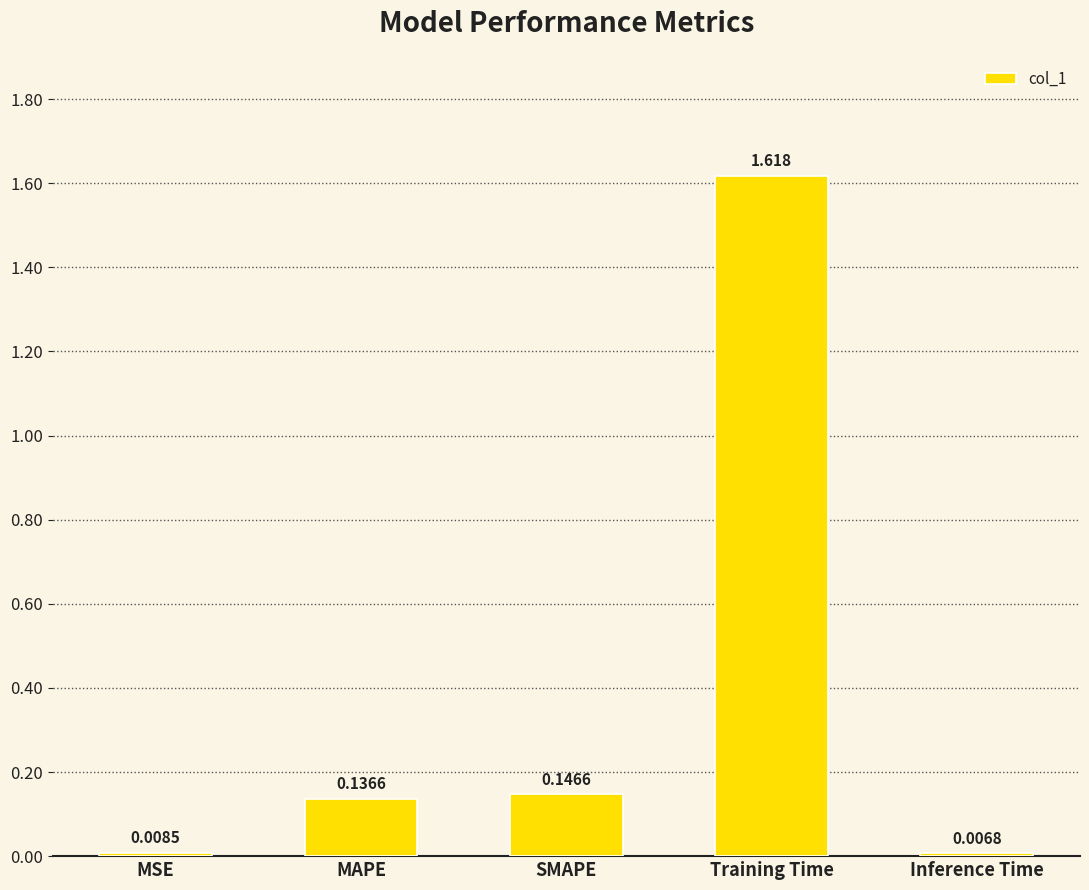

What is the label of the 2nd bar from the left?

MAPE